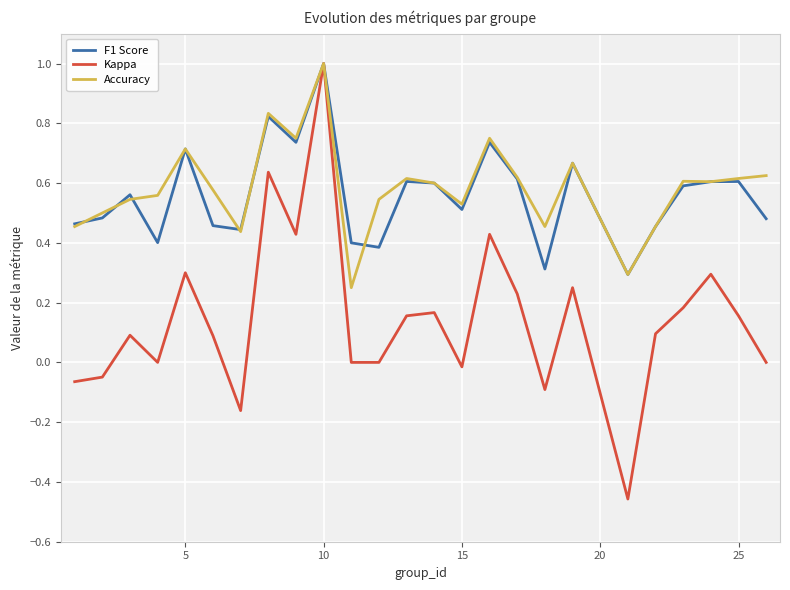

What is the greatest value displayed?

1.0